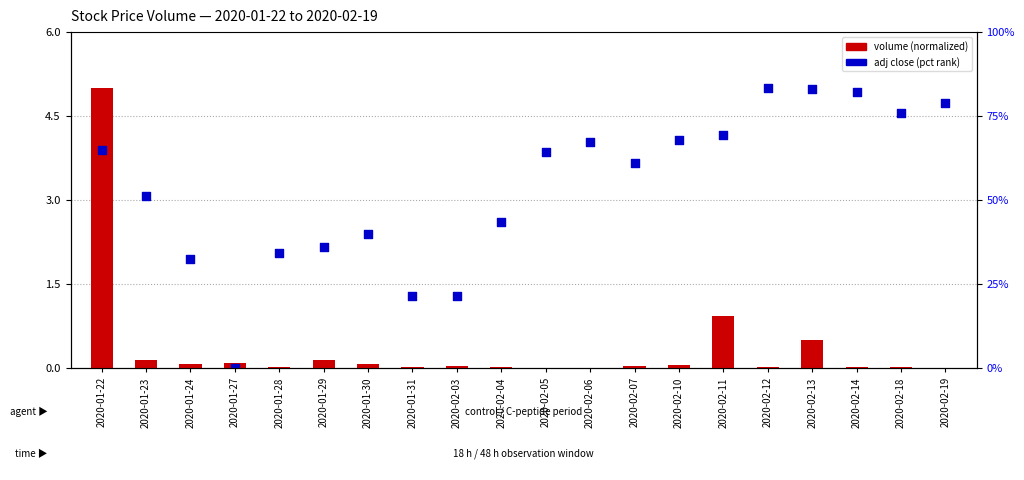

Is the value of adj close (pct rank) at 2020-01-24 greater than the value of volume (normalized) at 2020-01-24?

Yes